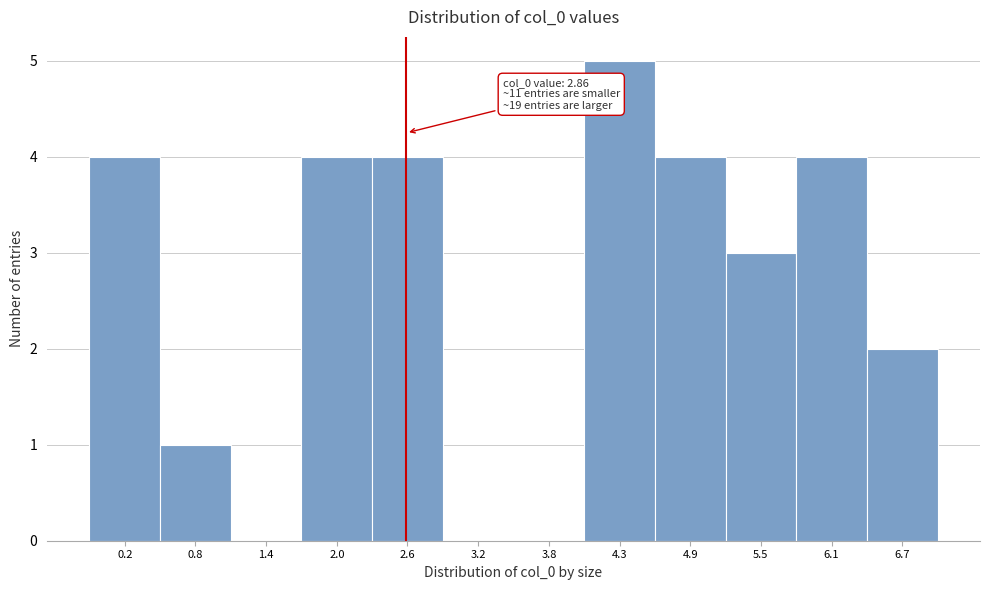

Reading right to left, list all the values displayed in this chart.

6.7=2	6.1=4	5.5=3	4.9=4	4.3=5	3.8=0	3.2=0	2.6=4	2.0=4	1.4=0	0.8=1	0.2=4